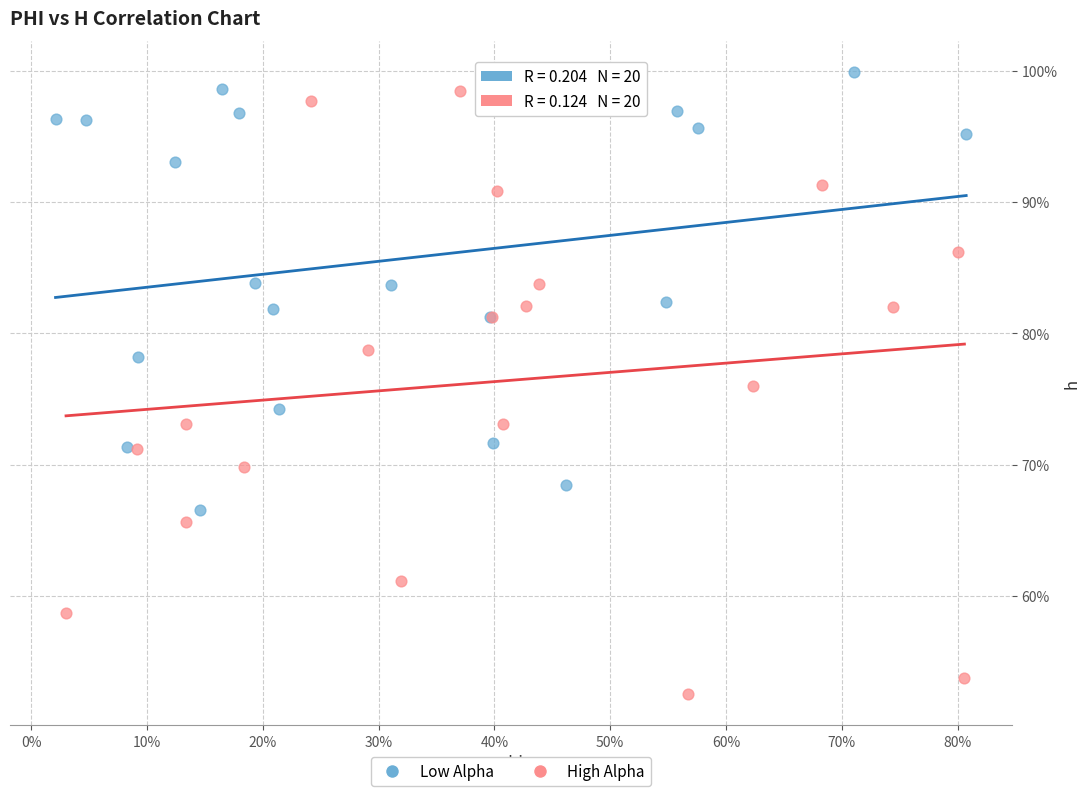

What are all the series names shown in the legend?

Low Alpha, High Alpha